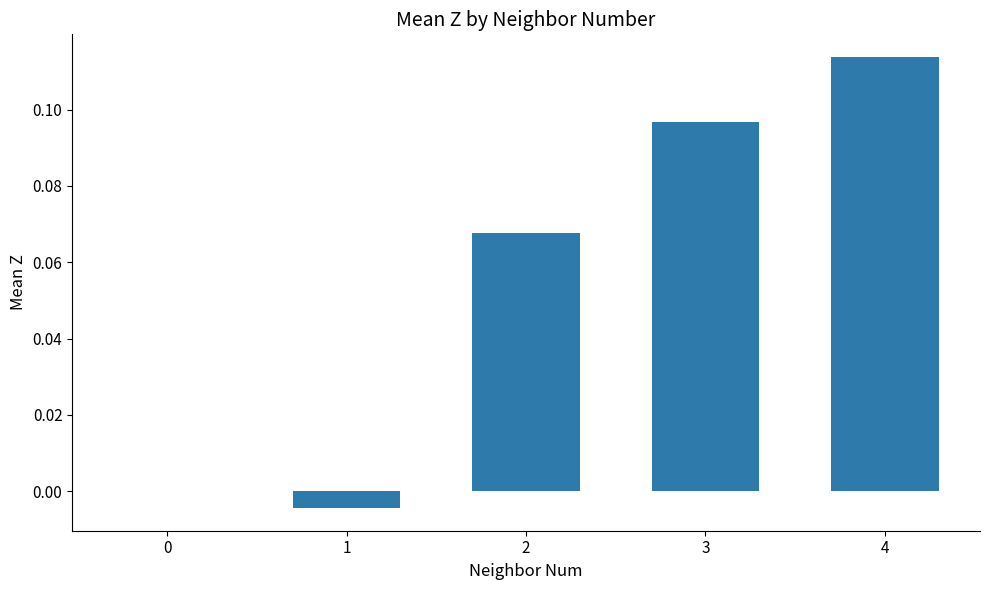

What is the change in value from 1 to 2?

+0.1